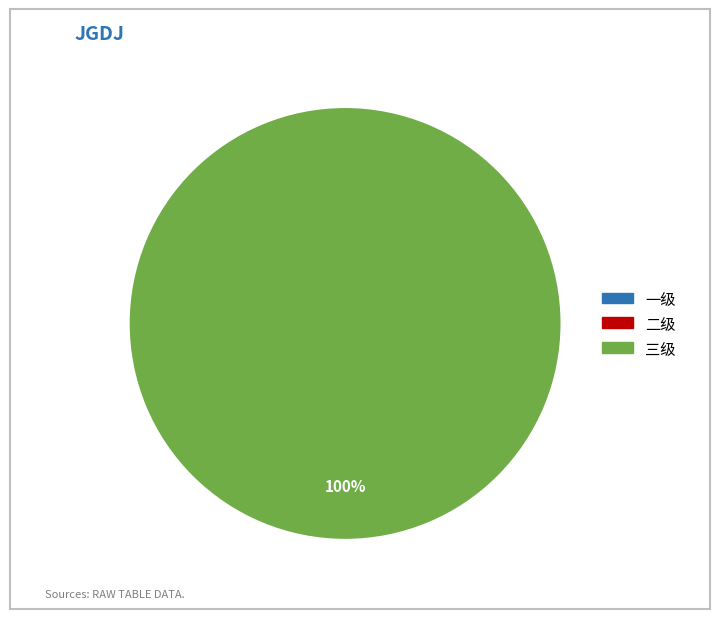

To the nearest percent, what portion does 三级 represent?

100%